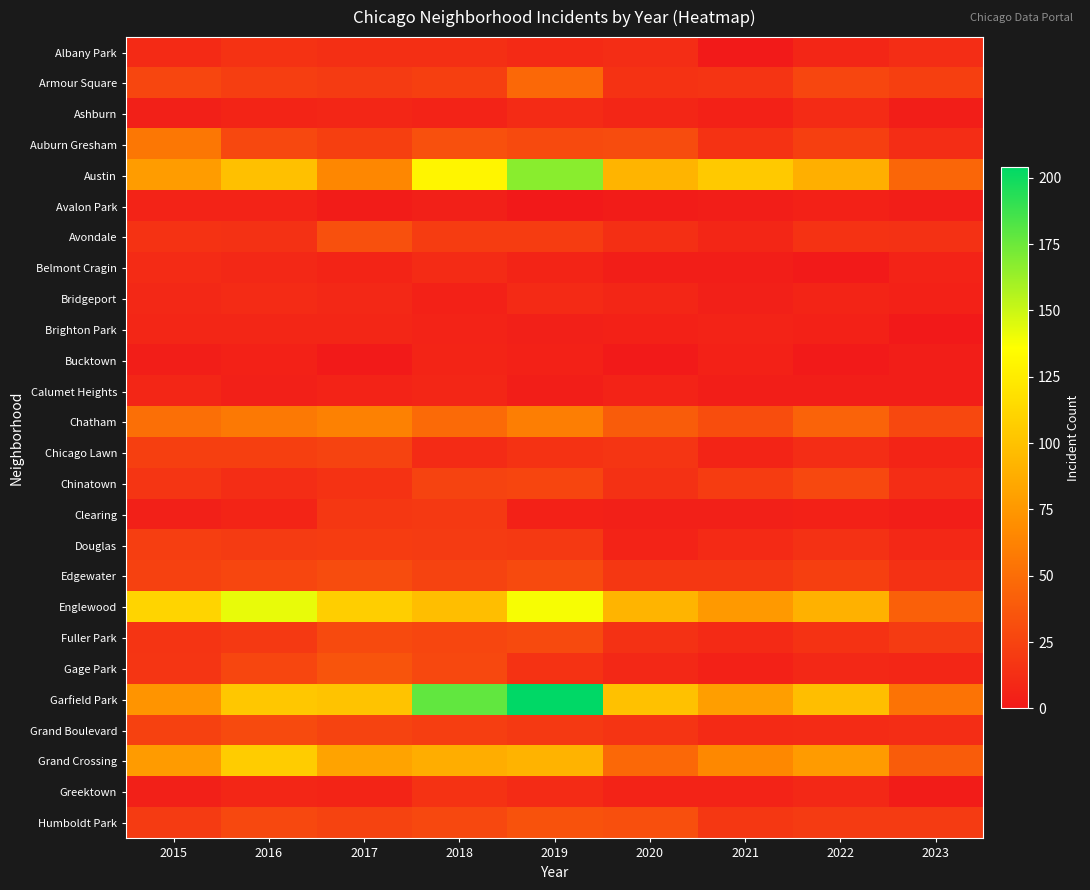

Which has a higher value, 2015 or 2022?

2015